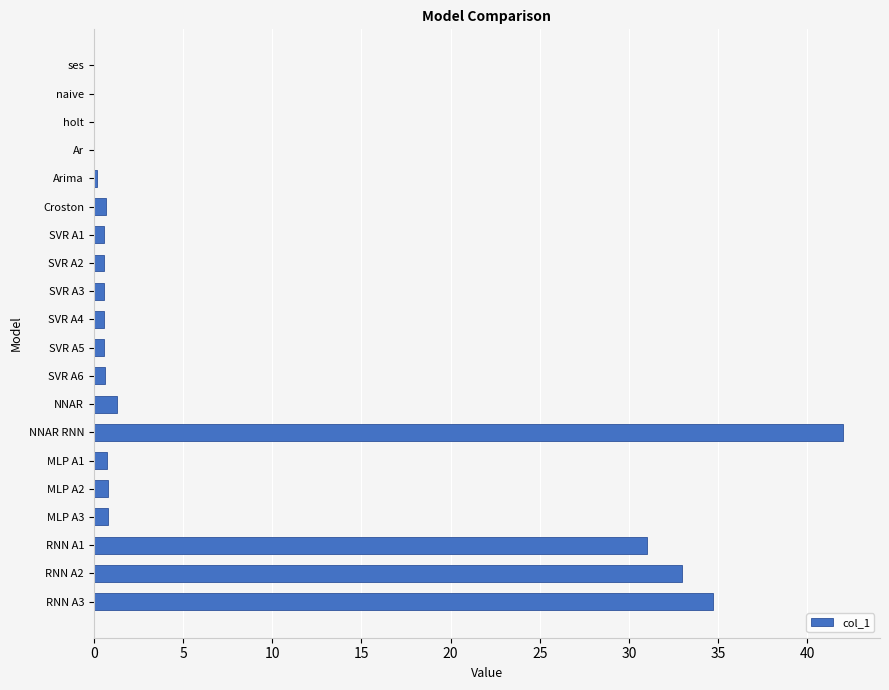

What is the maximum value shown in the chart?

42.0